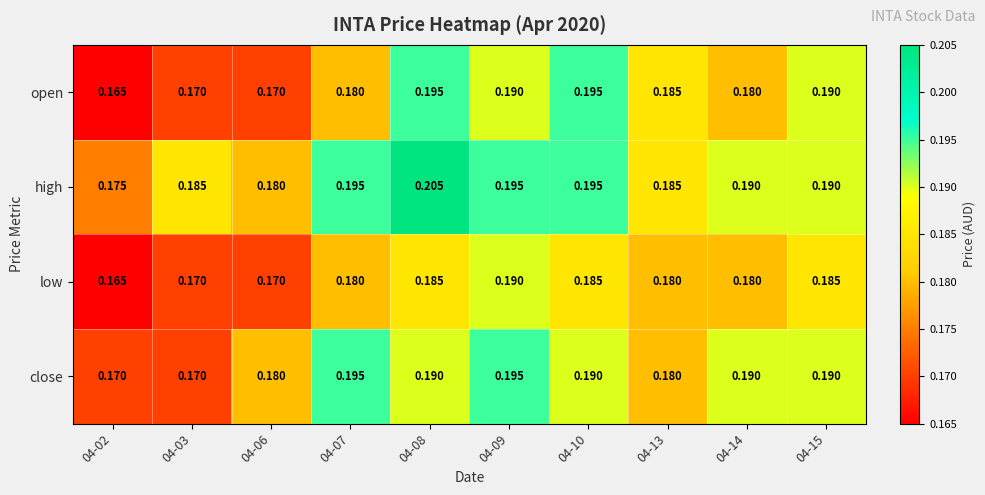

Is the value of low at 04-10 greater than the value of close at 04-03?

Yes